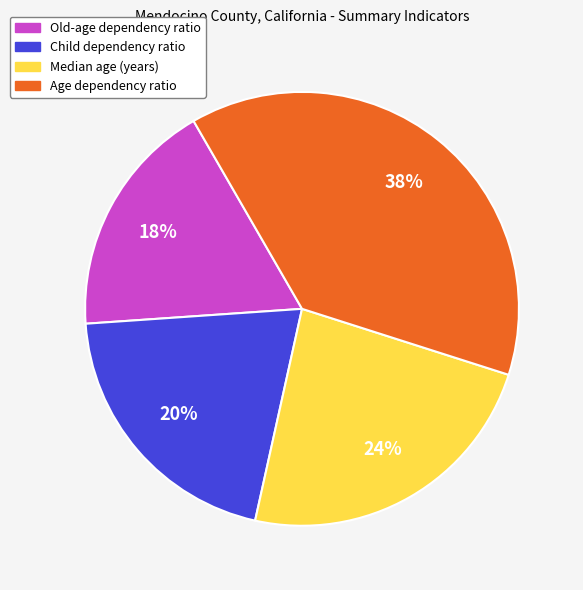

Which slice is the smallest?

Old-age dependency ratio